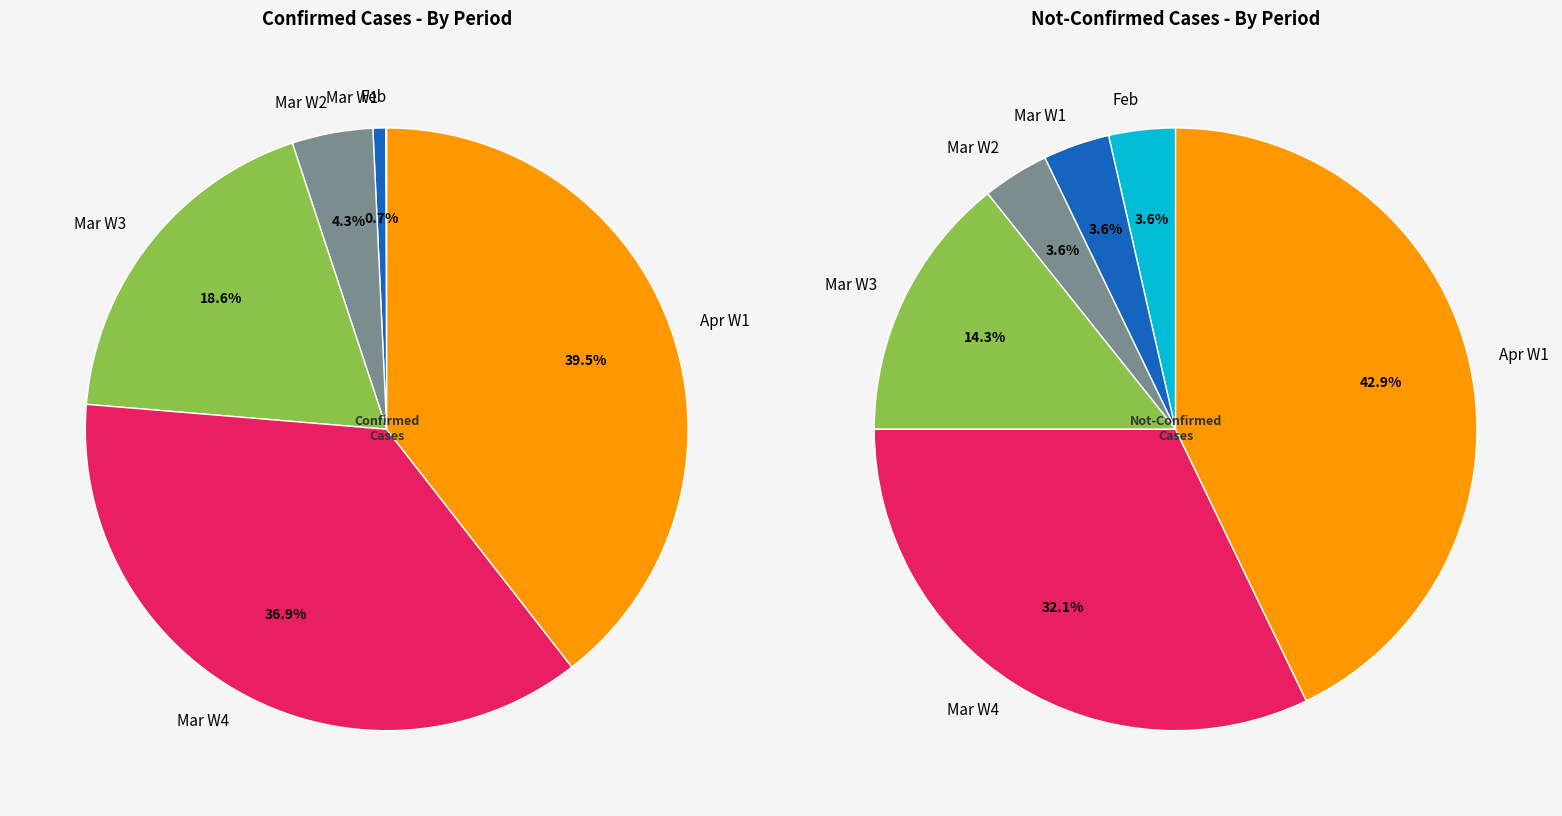

Do 33 and 30 together represent more than half of the pie?

No